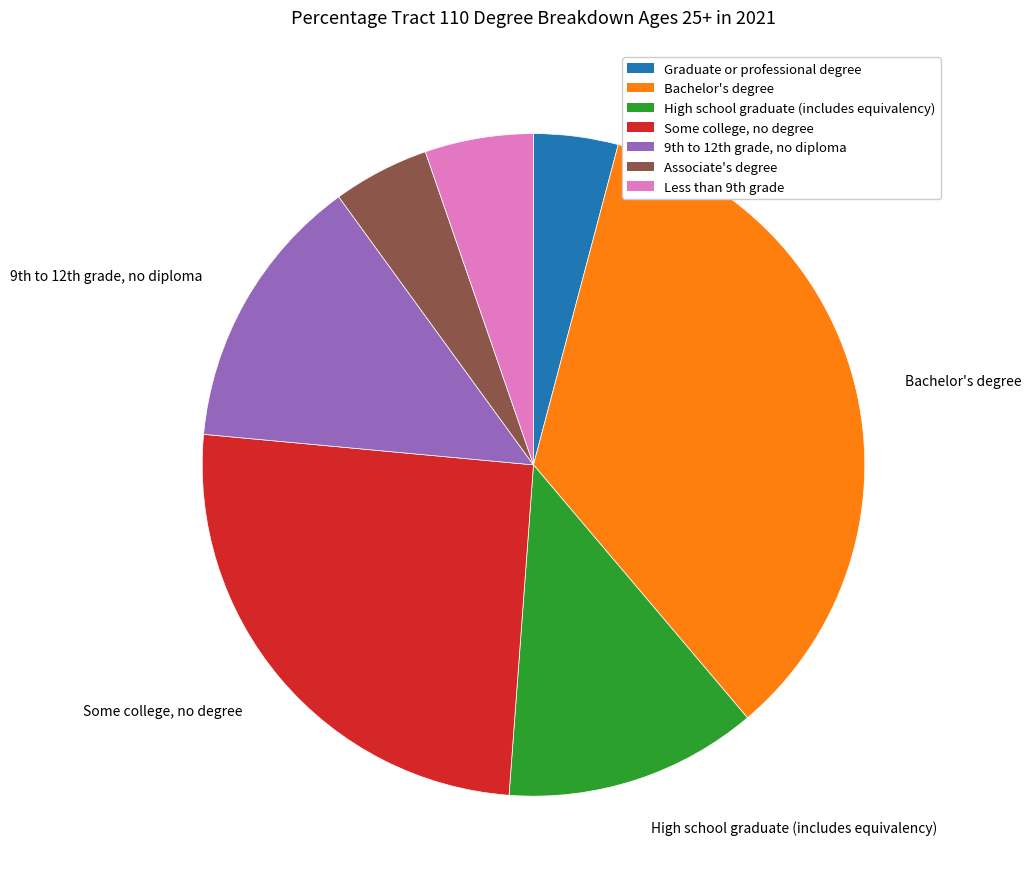

Which slice is the smallest?

Graduate or professional degree